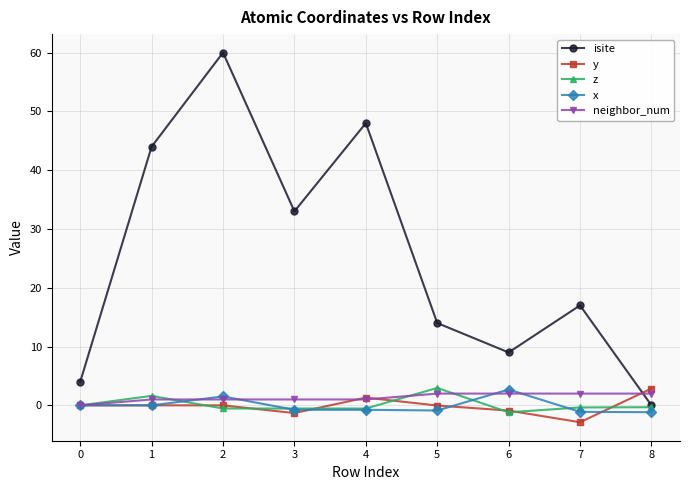

Does the chart have visible grid lines?

Yes